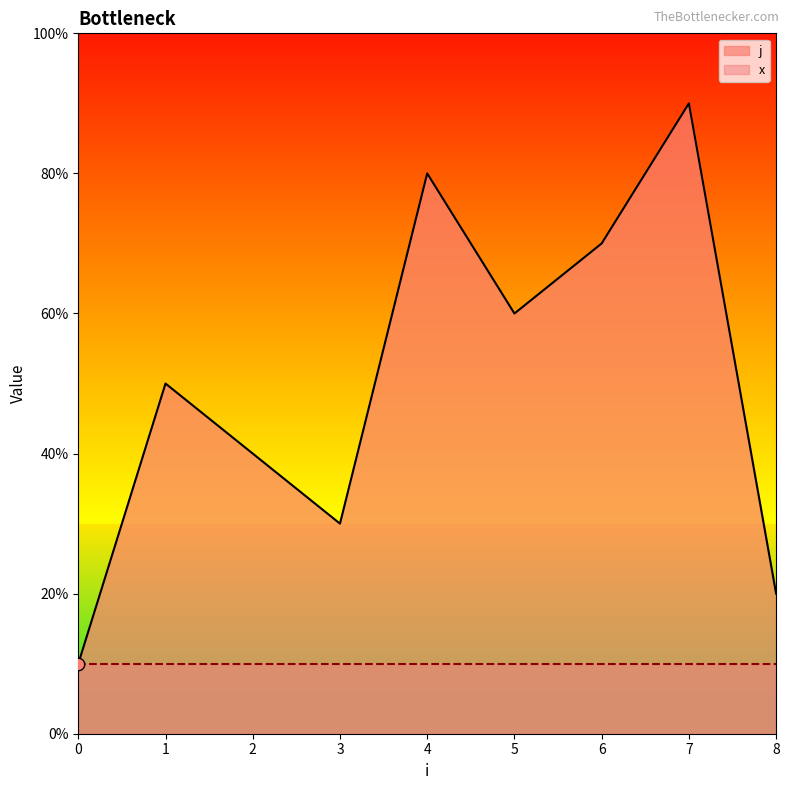

Which has a higher value, 0 or 1?

1